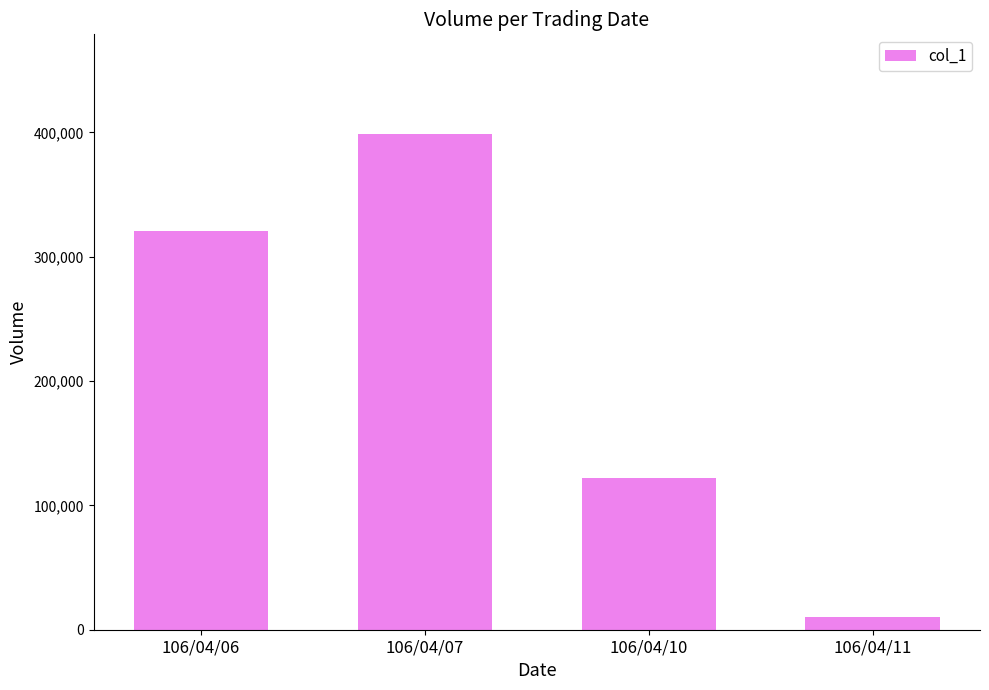

What is the change in value from 106/04/06 to 106/04/07?

+78000